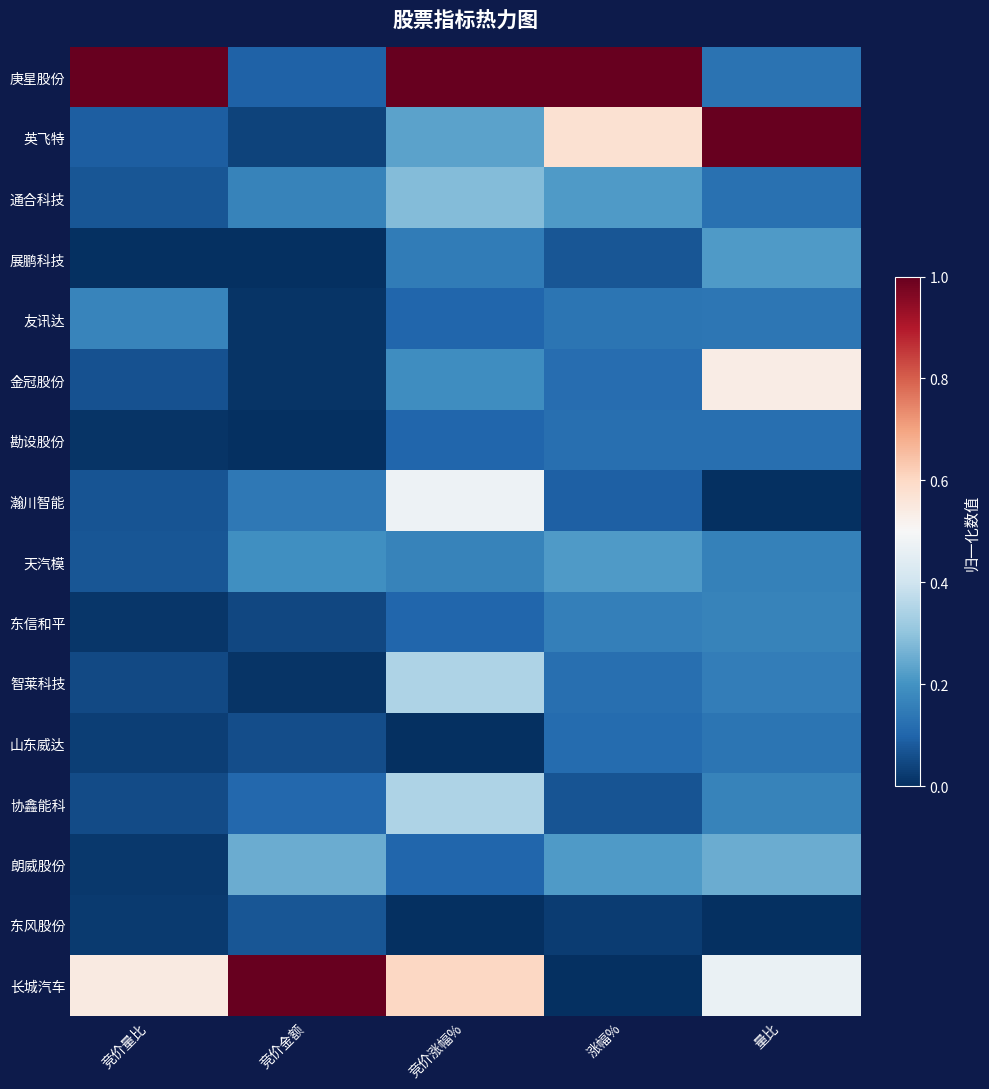

What is the total value across all series at 竞价金额?

2.2